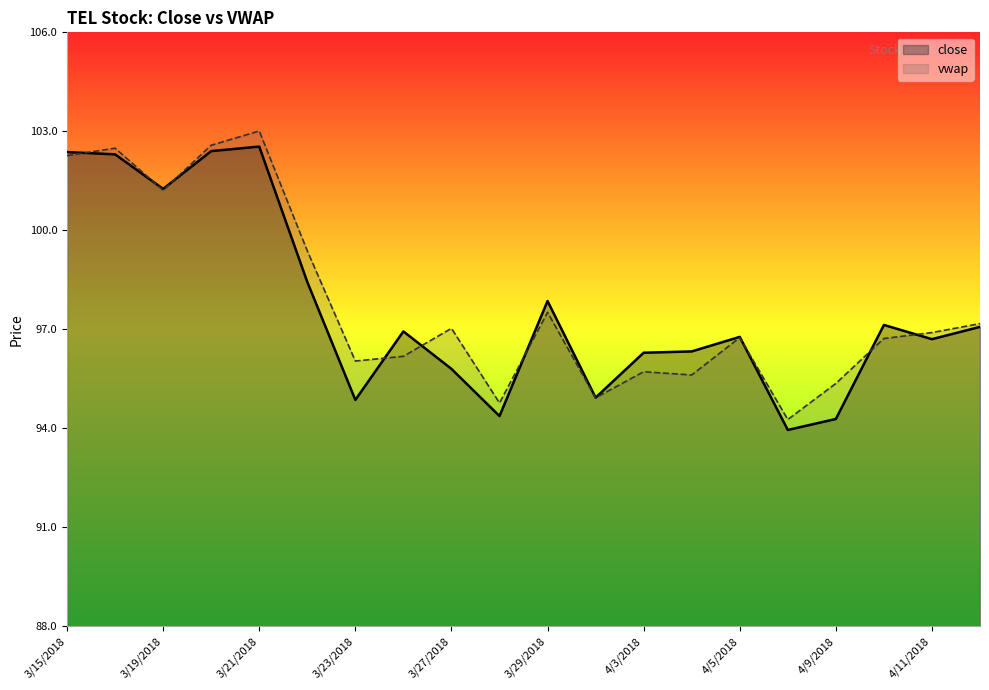

At which category is the sum across all series the highest?

3/21/2018